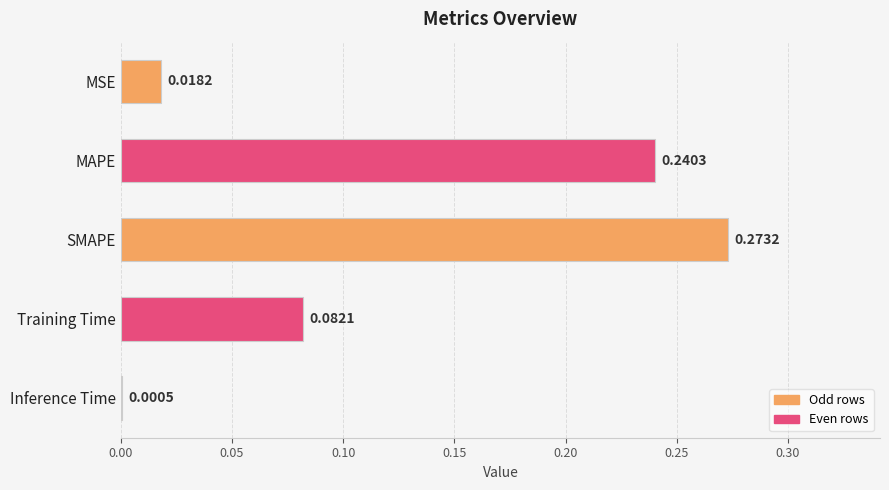

What is the change in value from MSE to SMAPE?

+0.3